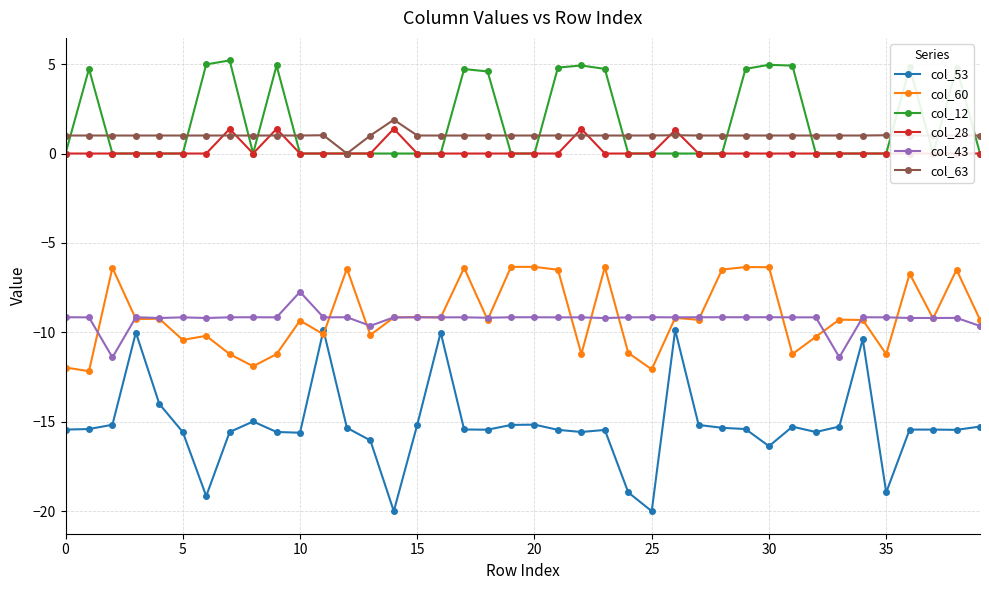

True or false: col_43 and col_63 cross at least once.

False